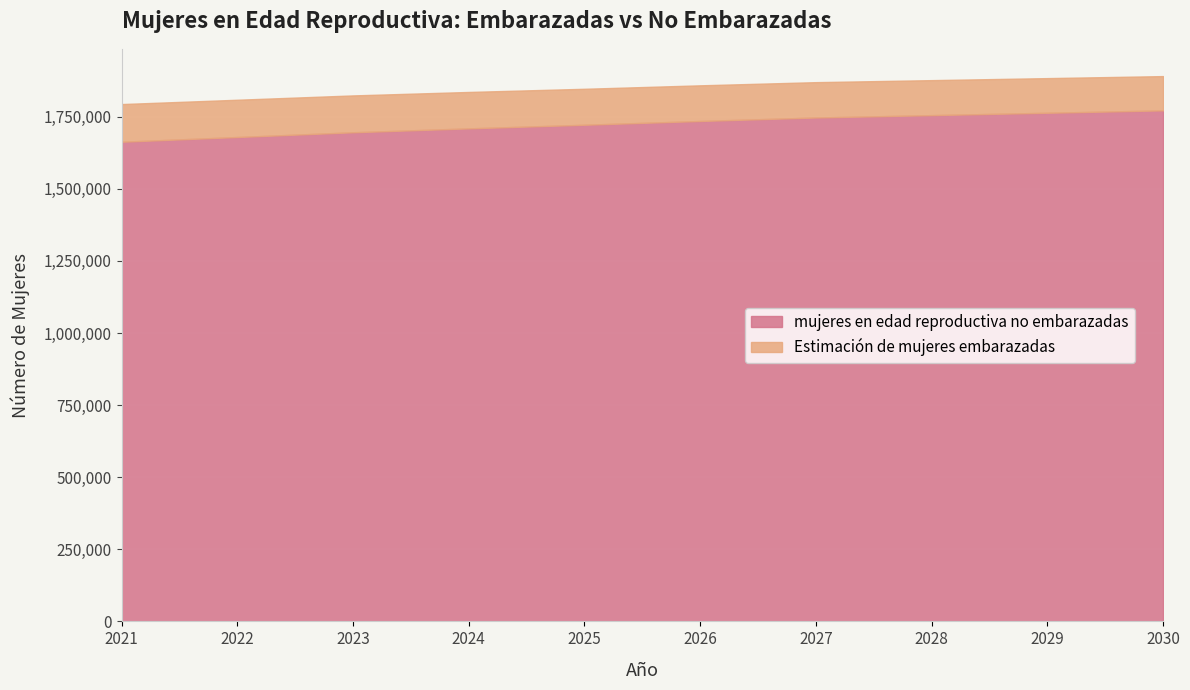

What is the sum of all mujeres en edad reproductiva no embarazadas values?

17245522.5